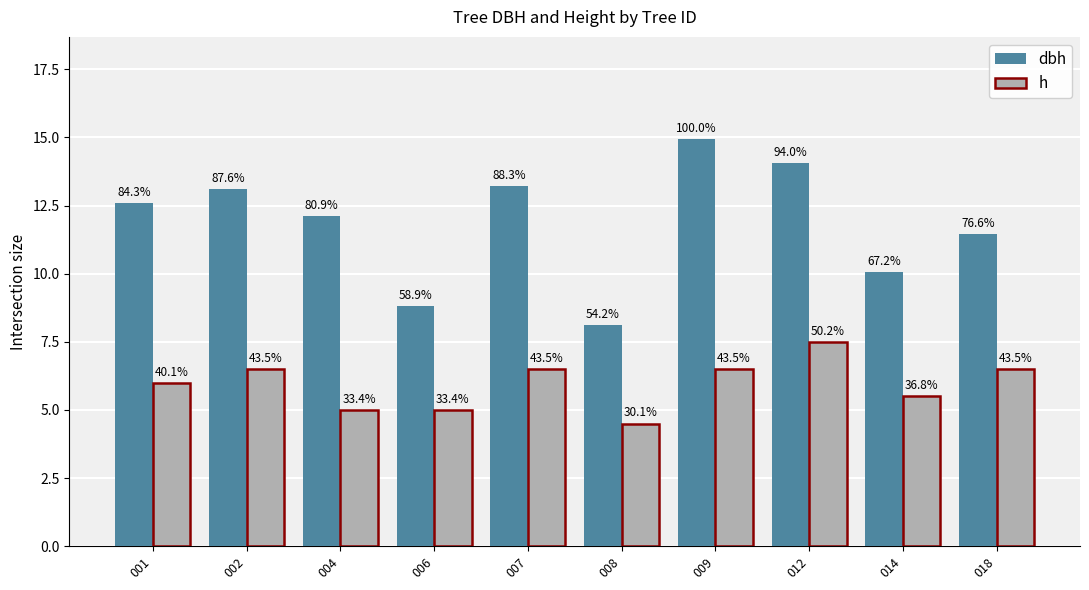

Is the value of h at 006 greater than the value of dbh at 002?

No